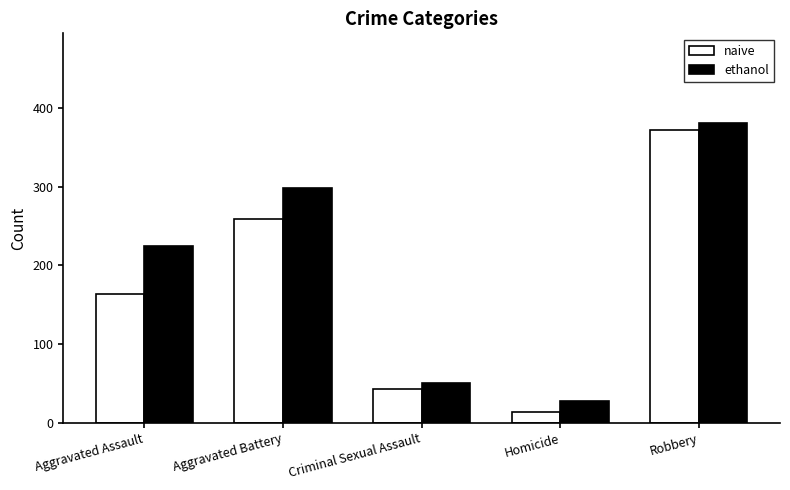

At which label is naive closest to 192?

Aggravated Assault